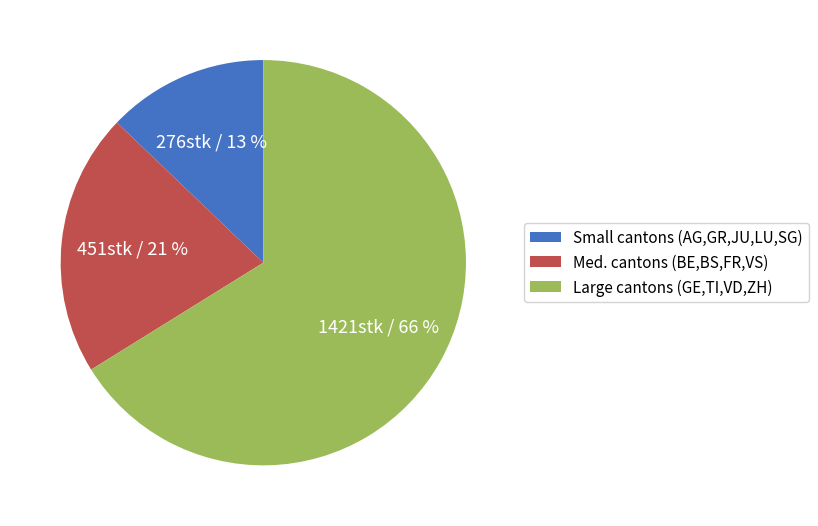

Combined, do Large cantons (GE,TI,VD,ZH) and Small cantons (AG,GR,JU,LU,SG) account for over 50%?

Yes